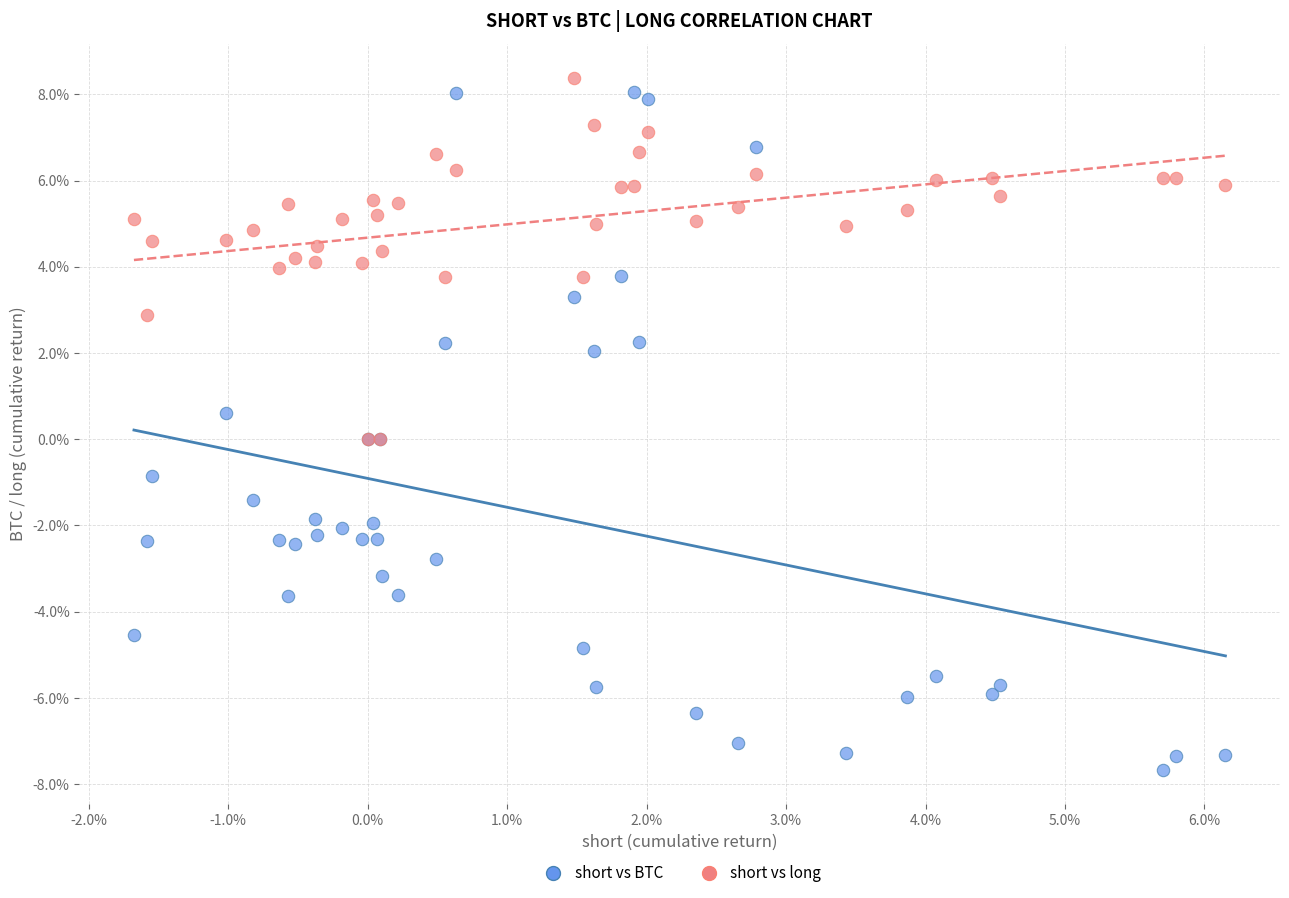

Which series reaches the minimum Y coordinate?

short vs BTC